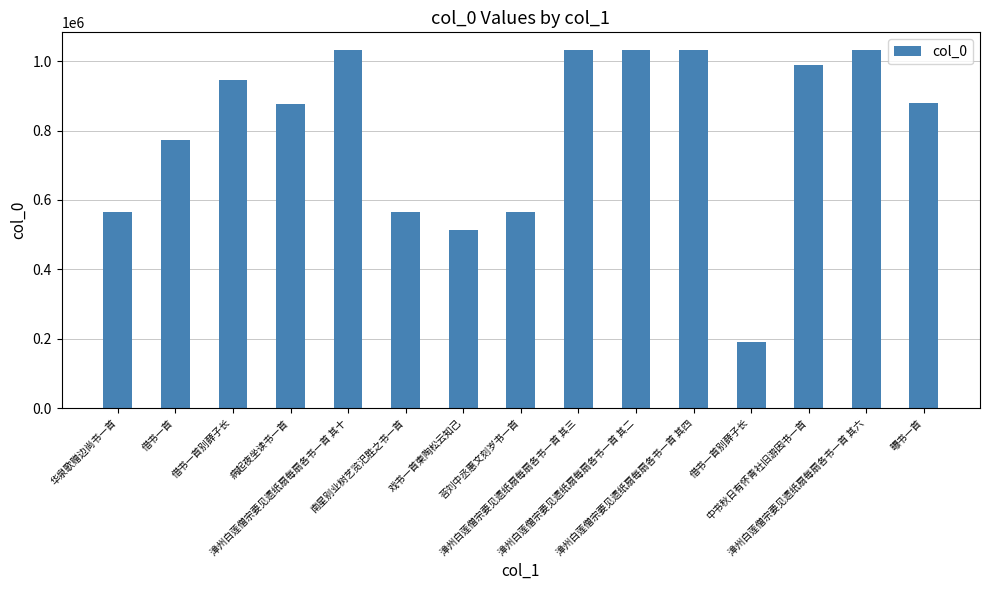

Where is the data nearest to the value 611540?

荅刘中丞惠文刻岁书一首